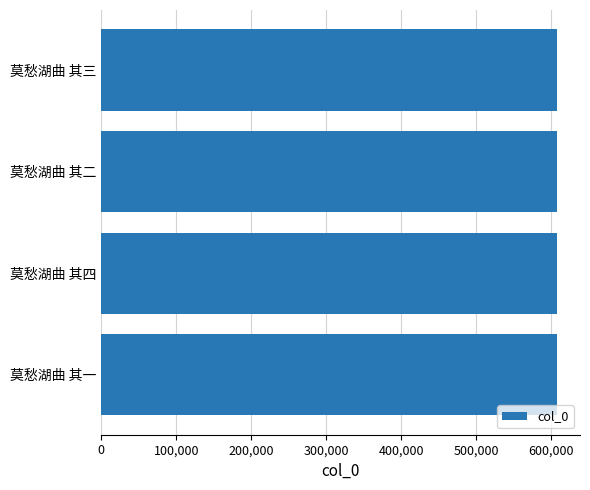

What value does the data have at 莫愁湖曲 其四?

608143